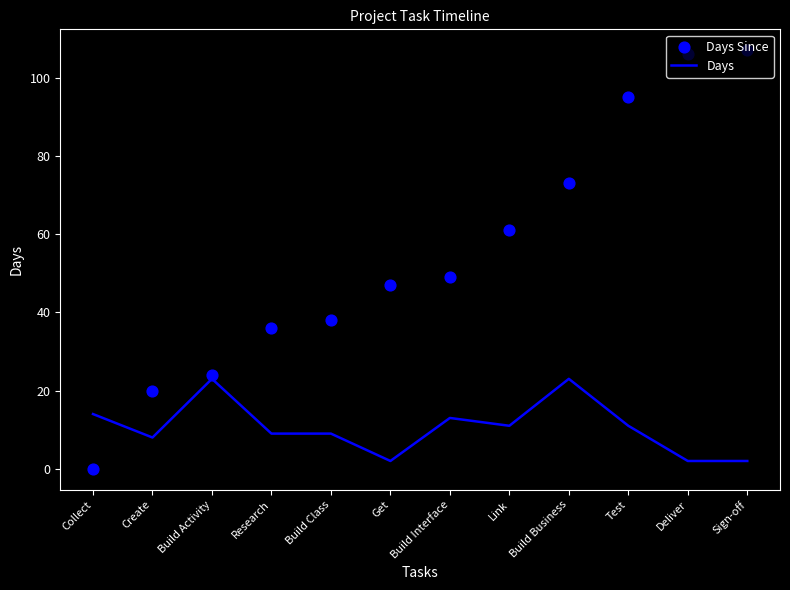

At which category is the sum across all series the highest?

Sign-off